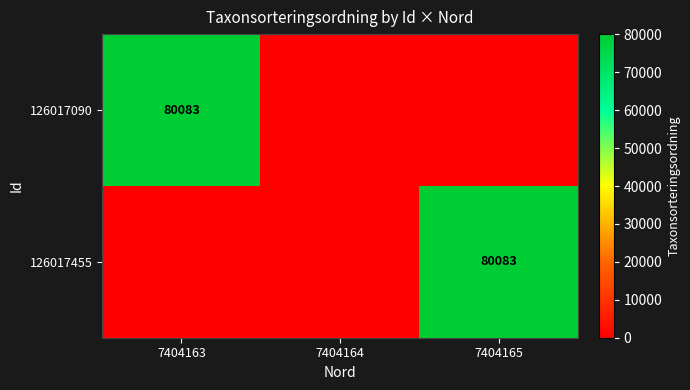

At which label is 126017455 closest to 40041?

7404163